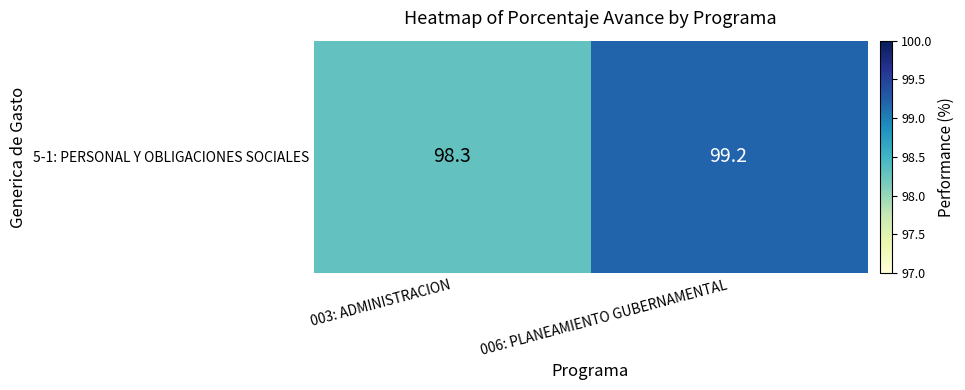

The value at 003: ADMINISTRACION is 98.3. True or false?

True